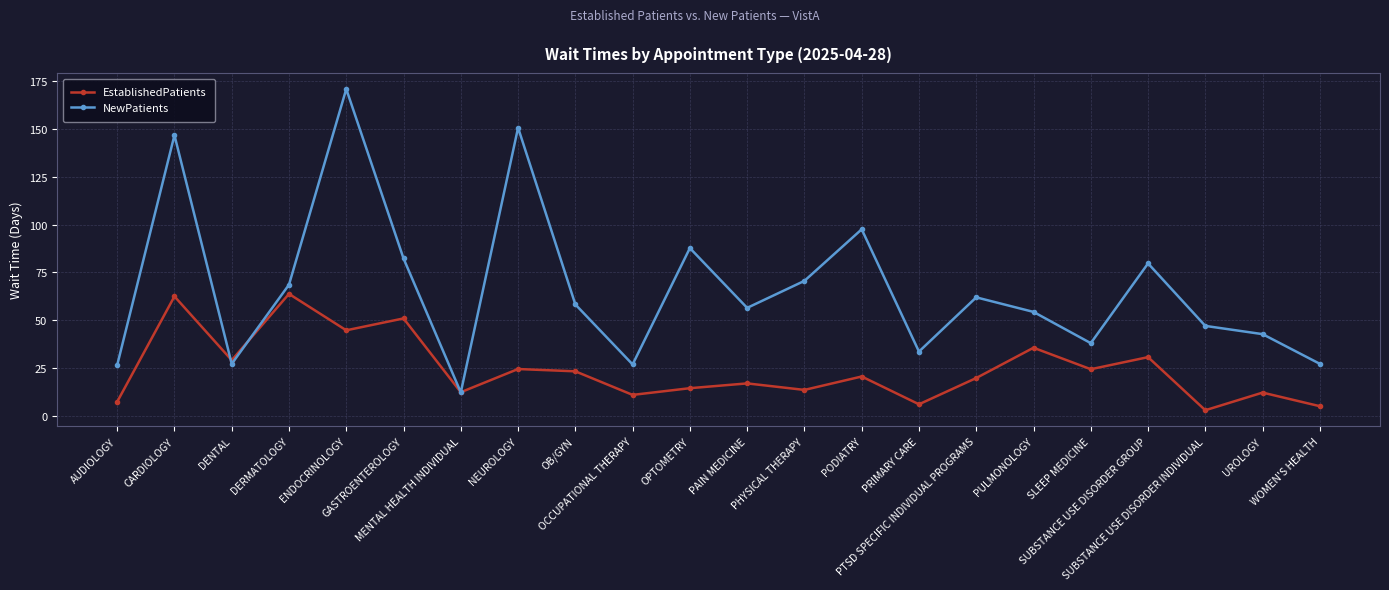

What position from the right is PULMONOLOGY?

6